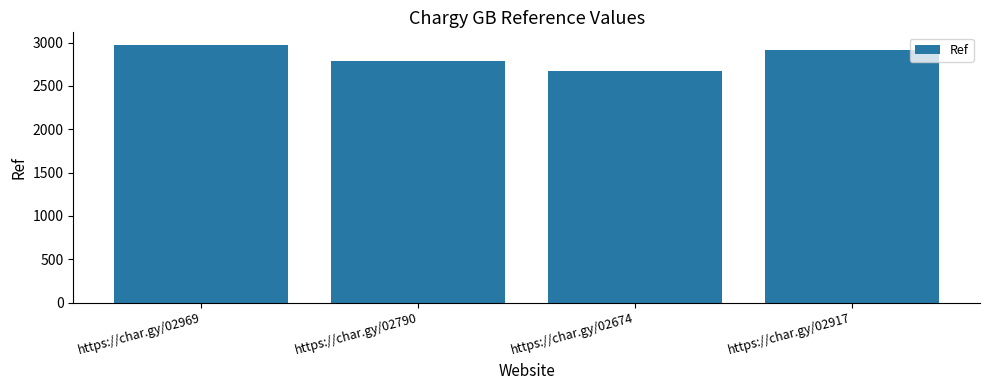

What is the smallest value displayed?

2674